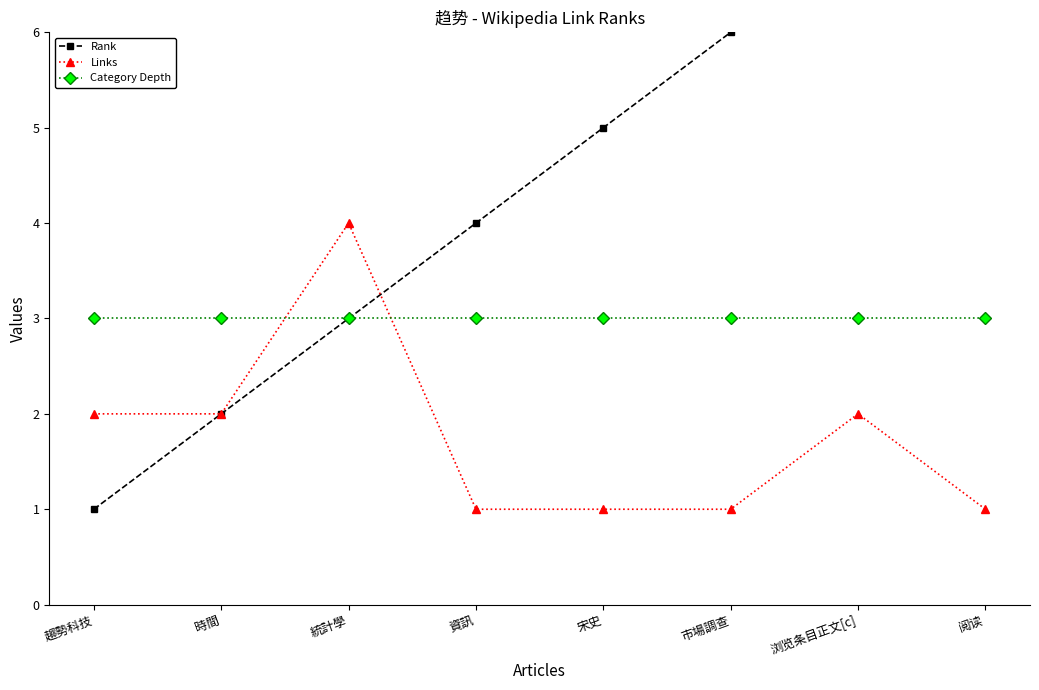

What is the total value across all series at 趨勢科技?

6